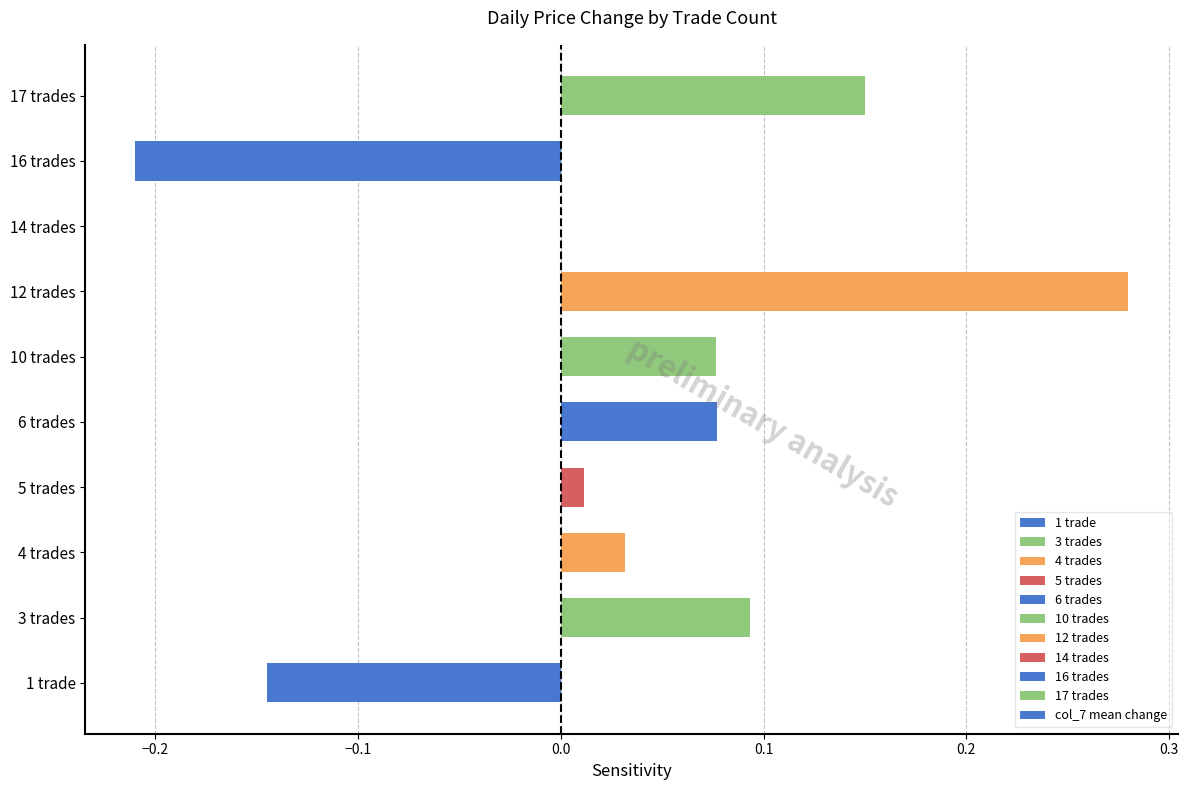

Is it true that the value at 16 trades is -0.1?

False